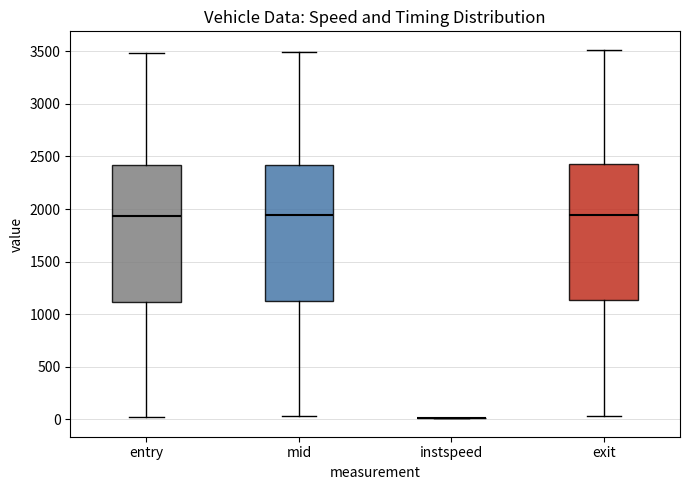

Reading left to right, transcribe this box plot: for each box, give where its median line is, the range the box spans, and where its two whiskers end, as read against the y-axis. The values are not printed on the chart, so give them approximately, as read against the axis.

entry: median 1950, box 1100 to 2400, whiskers 0 to 3500
mid: median 1950, box 1100 to 2400, whiskers 50 to 3500
instspeed: box collapsed to a line at 0, whiskers 0 to 0
exit: median 1950, box 1150 to 2450, whiskers 50 to 3500